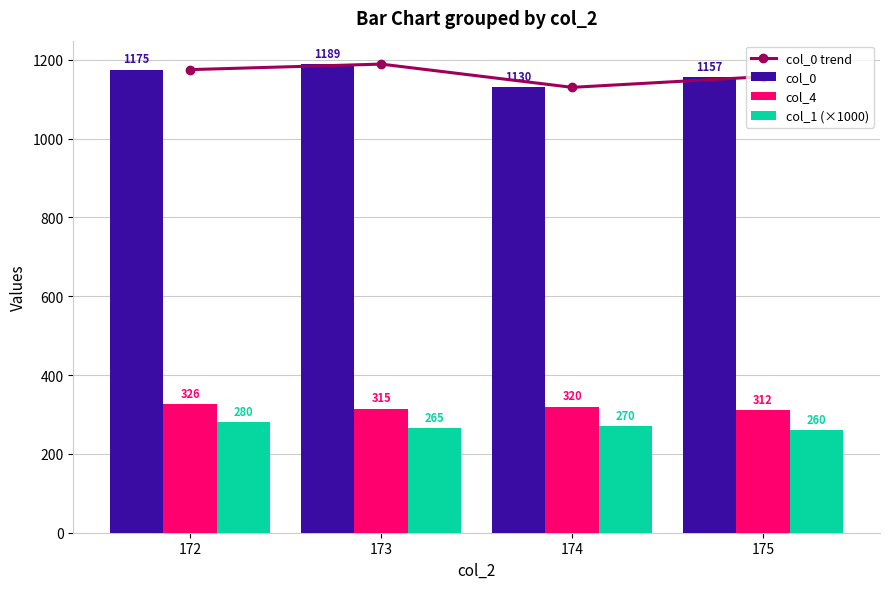

Reading left to right, extract all data points from this chart.

col_0 trend: 172=1175	173=1189	174=1130	175=1157
col_0: 172=1175	173=1189	174=1130	175=1157
col_4: 172=326	173=315	174=320	175=312
col_1 (×1000): 172=280	173=265	174=270	175=260